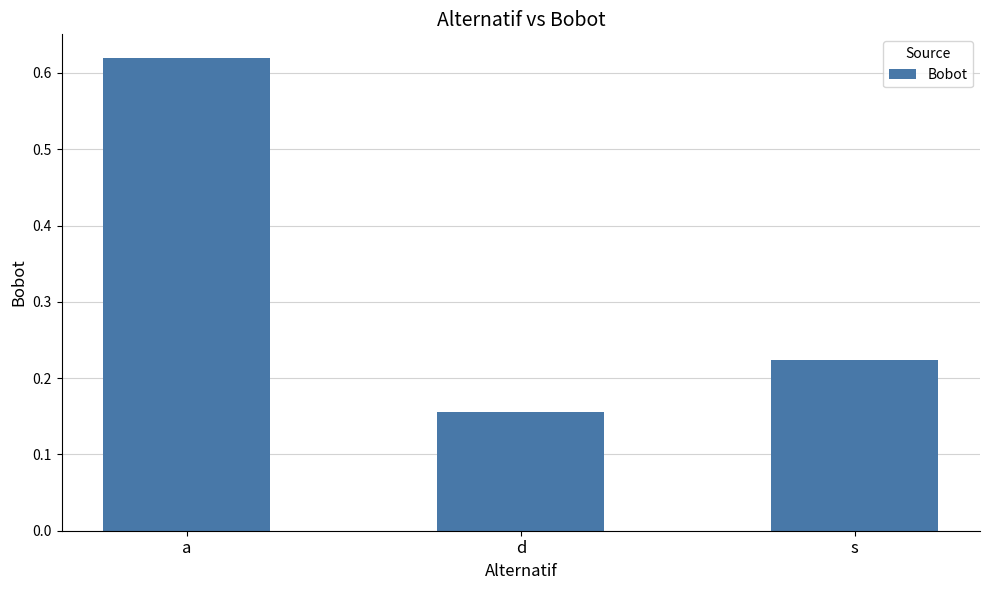

Is it true that the value at s is 0.1?

False